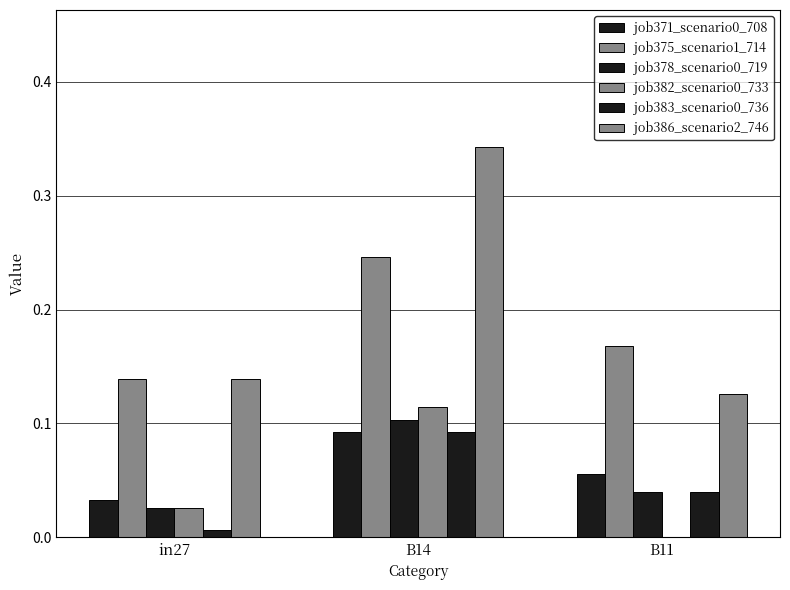

Which series has the largest total across all categories?

job386_scenario2_746